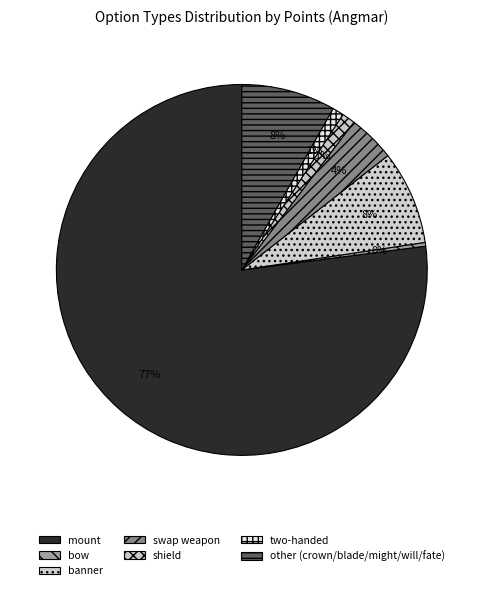

What percentage is the two-handed slice, to the nearest percent?

1%